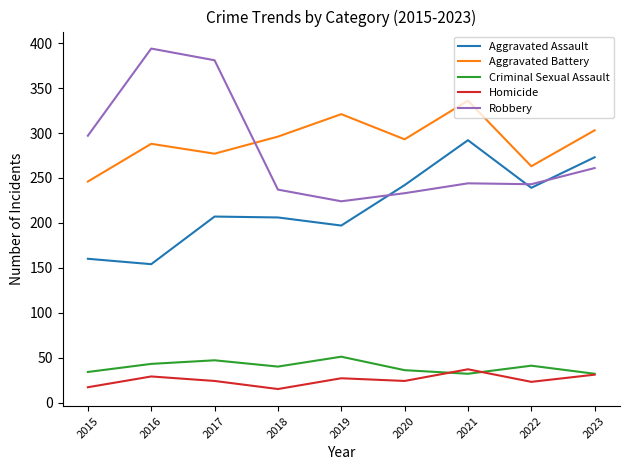

Between 2022 and 2023, which series saw the biggest shift?

Aggravated Battery